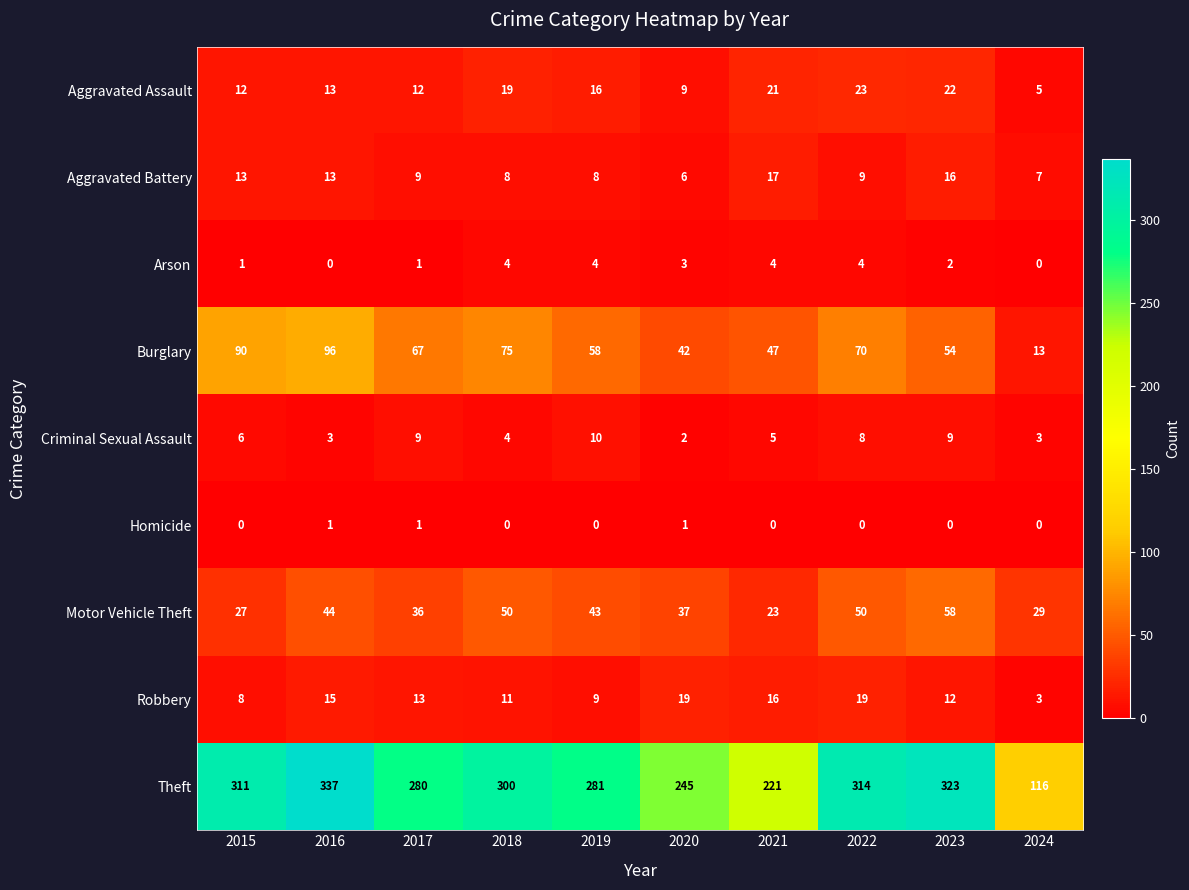

What is the maximum value for Burglary?

96